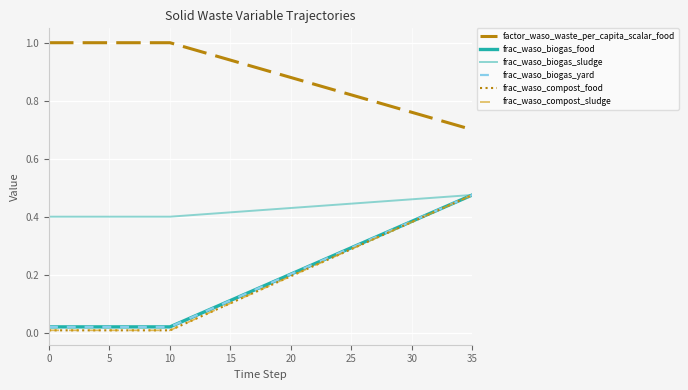

Does the chart display data point markers on the line(s)?

No